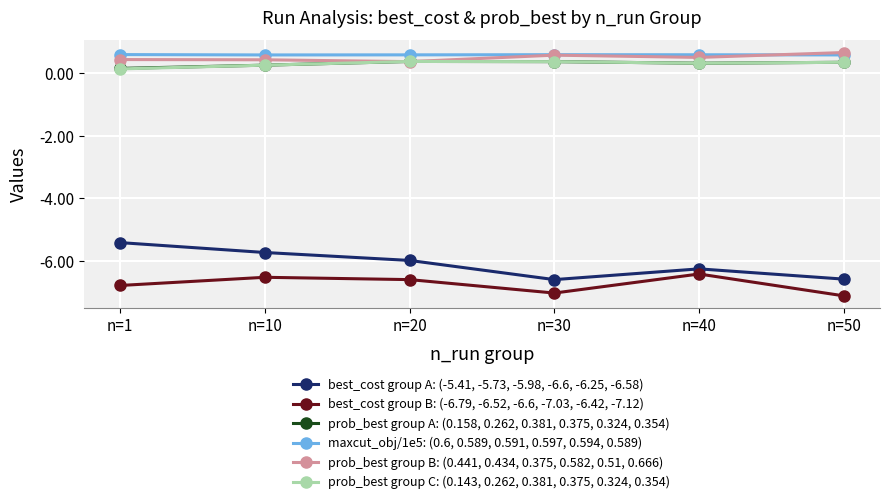

What are all the series names shown in the legend?

best_cost group A: (-5.41, -5.73, -5.98, -6.6, -6.25, -6.58), best_cost group B: (-6.79, -6.52, -6.6, -7.03, -6.42, -7.12), prob_best group A: (0.158, 0.262, 0.381, 0.375, 0.324, 0.354), maxcut_obj/1e5: (0.6, 0.589, 0.591, 0.597, 0.594, 0.589), prob_best group B: (0.441, 0.434, 0.375, 0.582, 0.51, 0.666), prob_best group C: (0.143, 0.262, 0.381, 0.375, 0.324, 0.354)